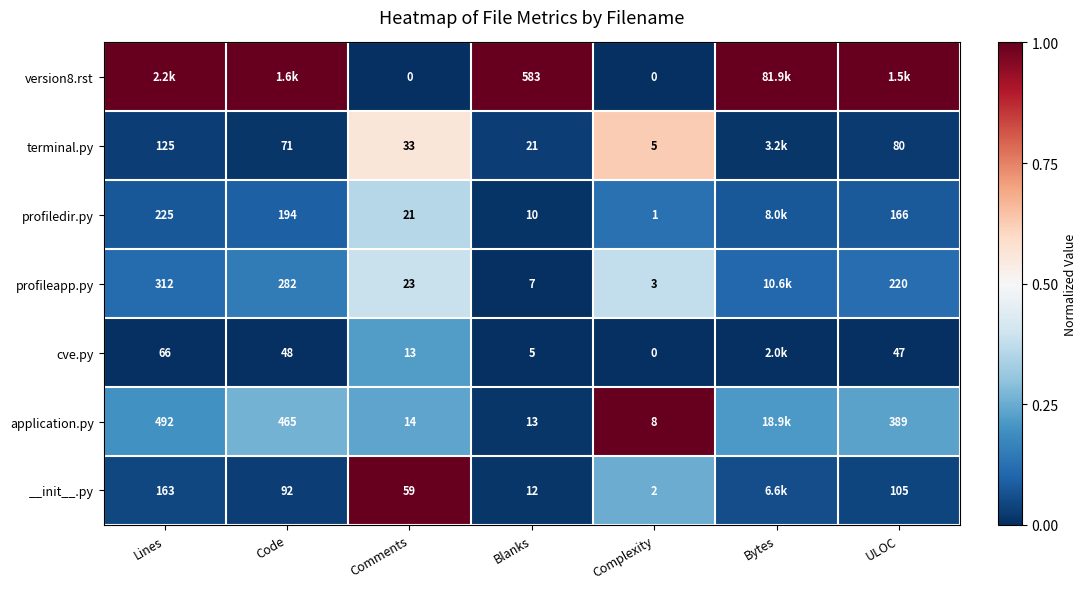

At which category does the chart reach its peak across all series?

Lines